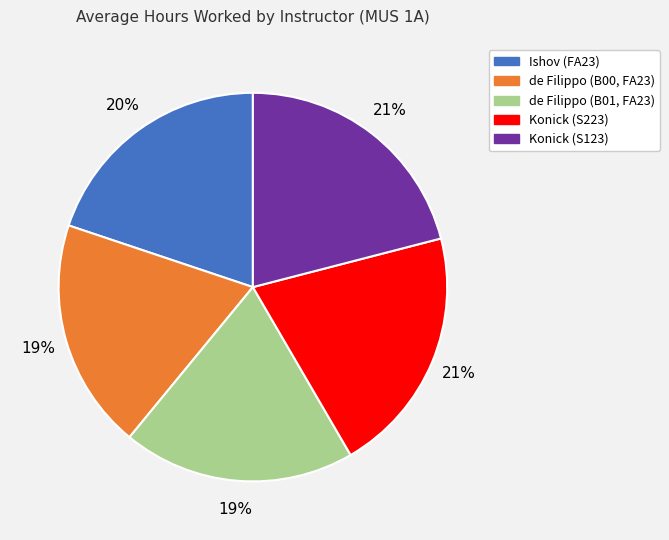

Is there a majority slice in this chart?

No